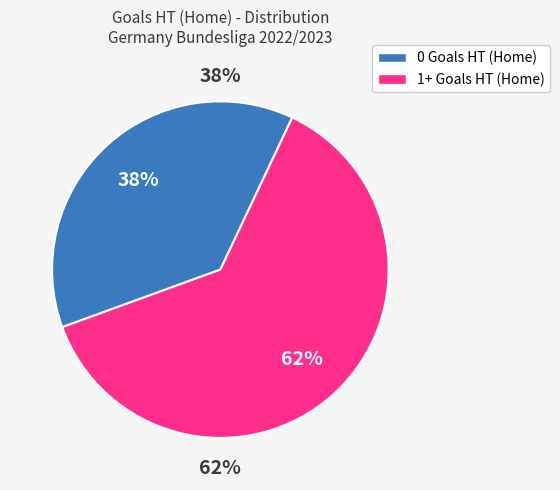

What is the smallest slice in the pie chart?

0 Goals HT (Home)